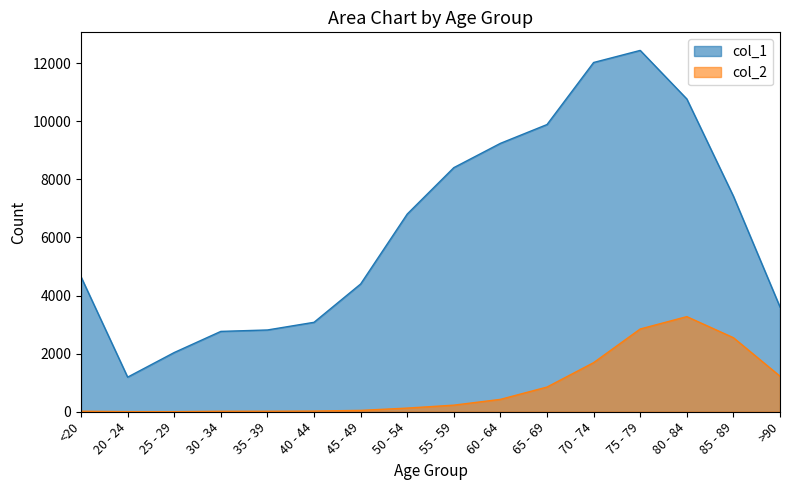

The value of col_2 at 85 - 89 is 3603. True or false?

False